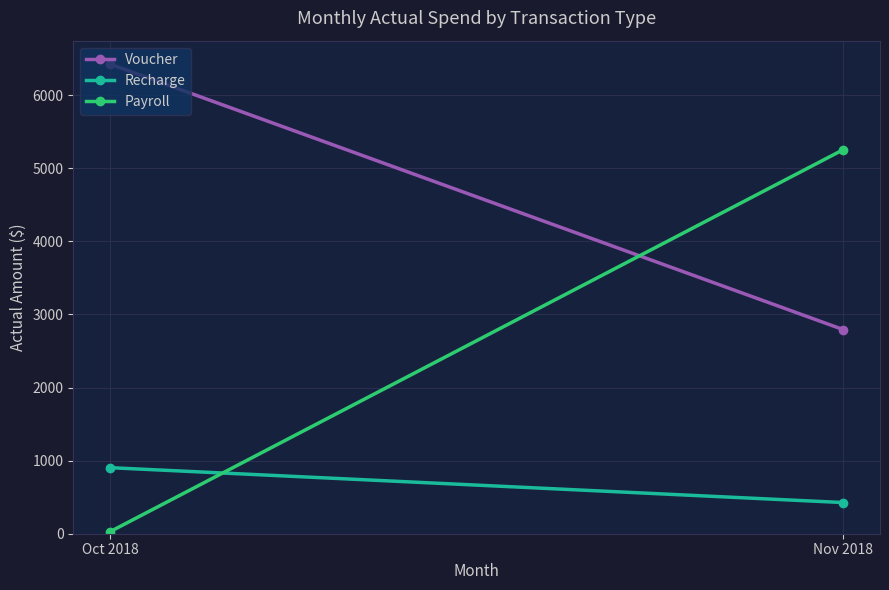

Is it true that Voucher equals 6427.3 at Oct 2018?

True